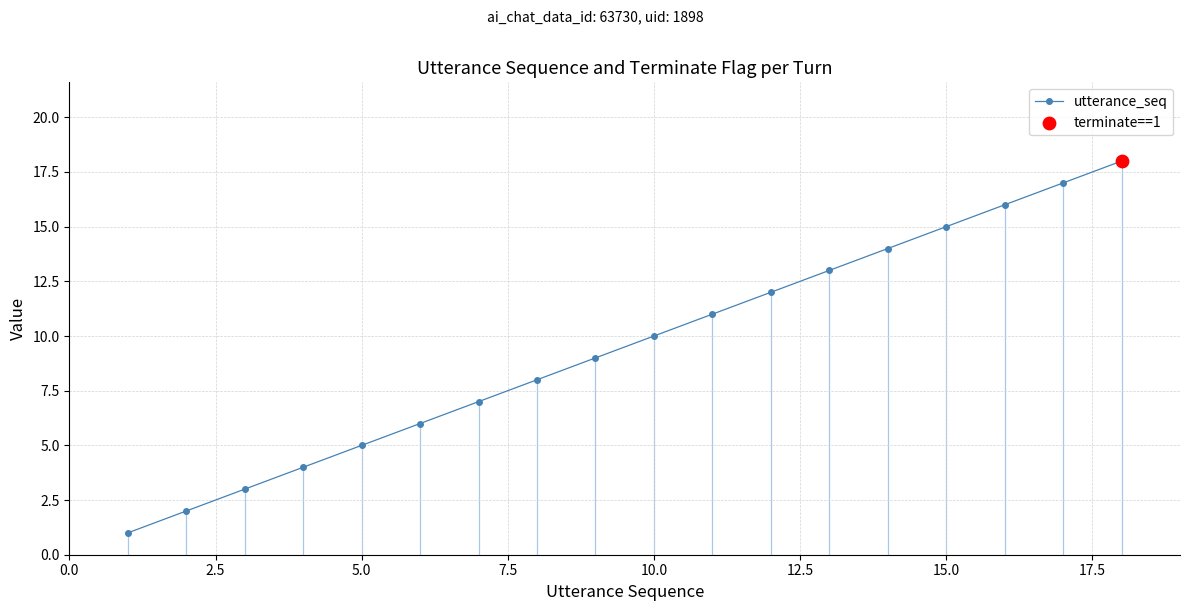

What is the greatest value displayed?

18